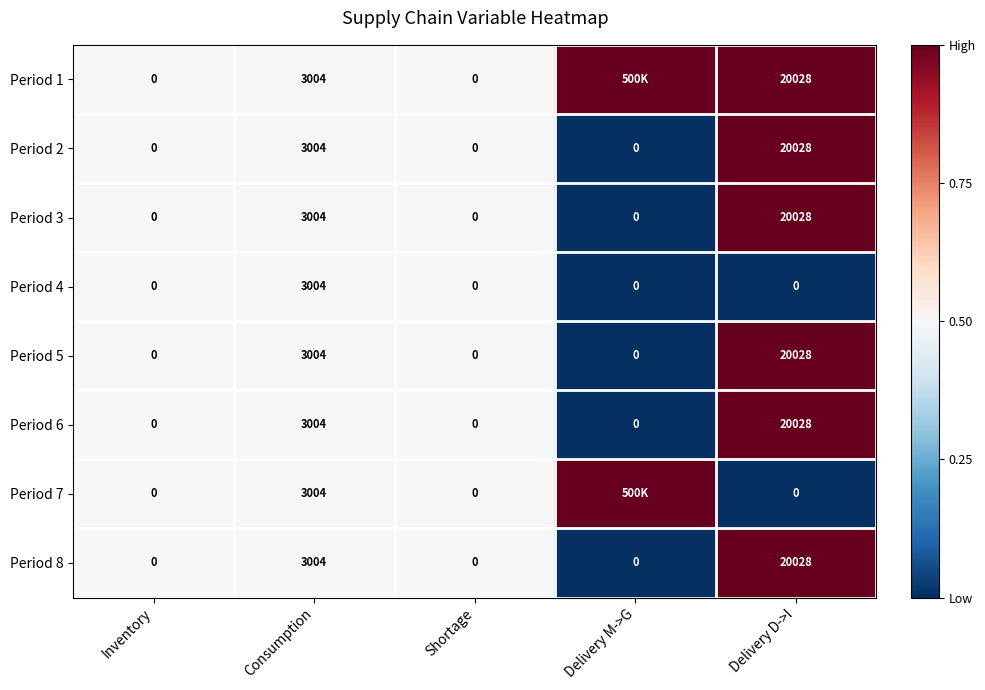

How many Period 5 values are between 0 and 3004?

4